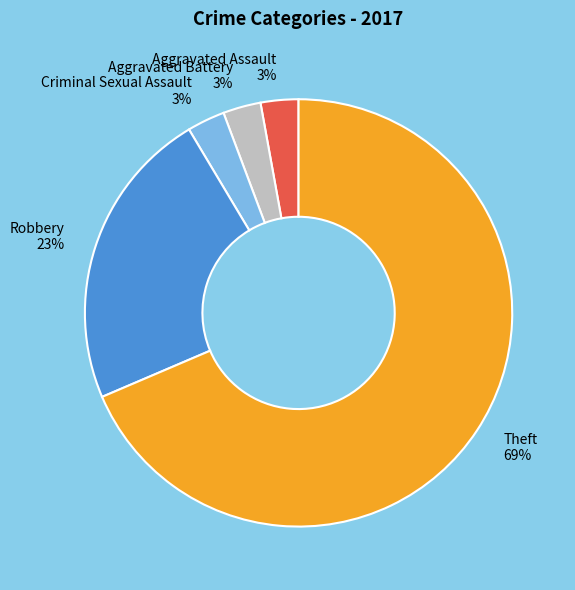

Combined, do Robbery and Criminal Sexual Assault account for over 50%?

No